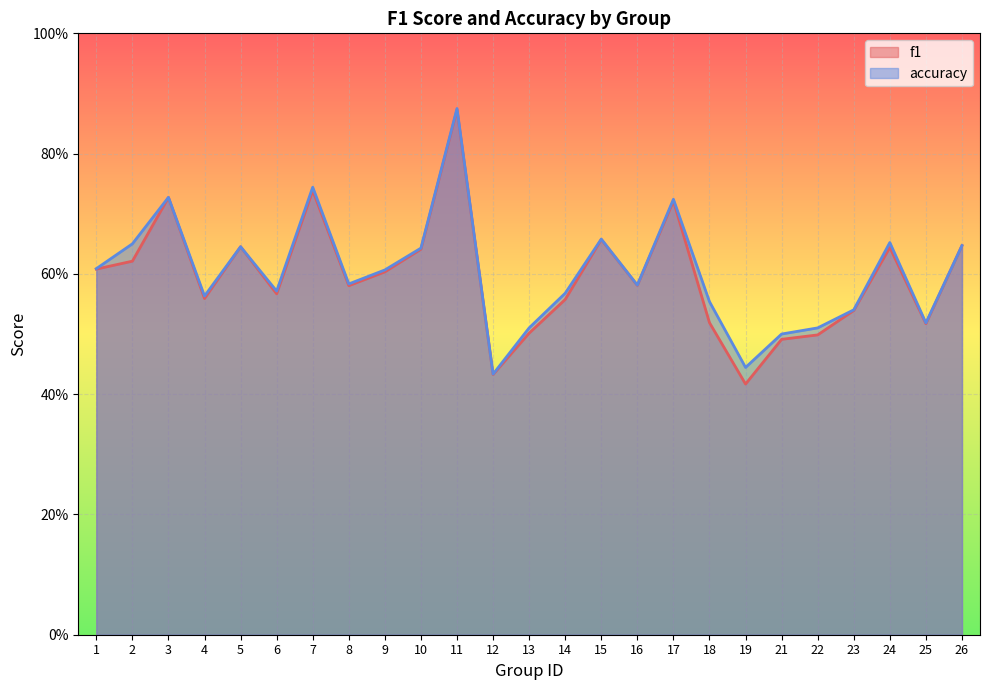

True or false: accuracy and f1 cross at least once.

False